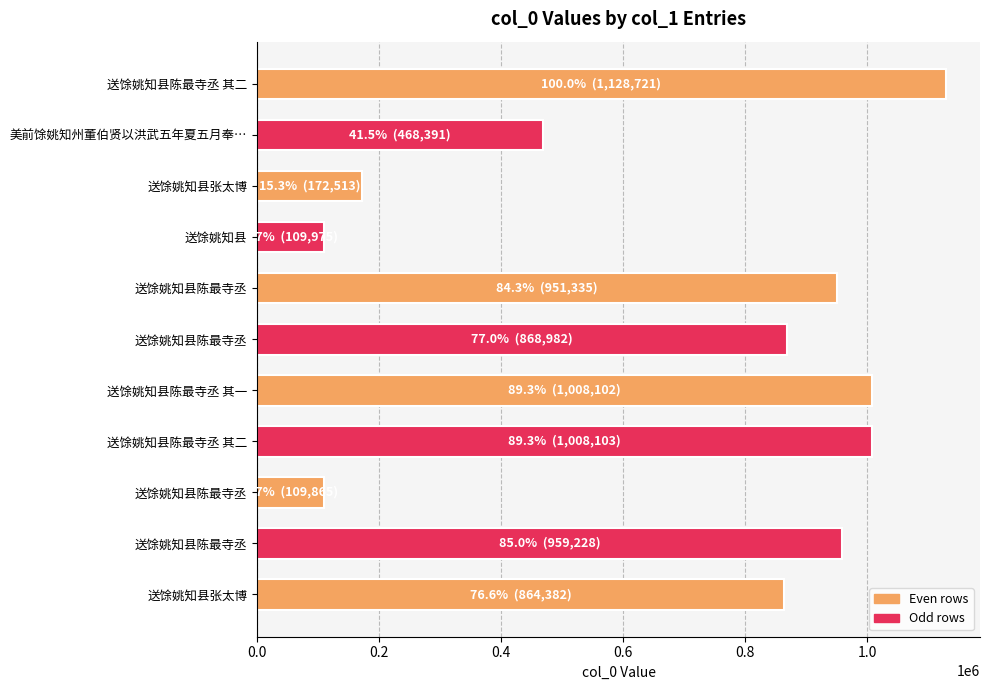

What is the difference between the second highest and second lowest values?

898128